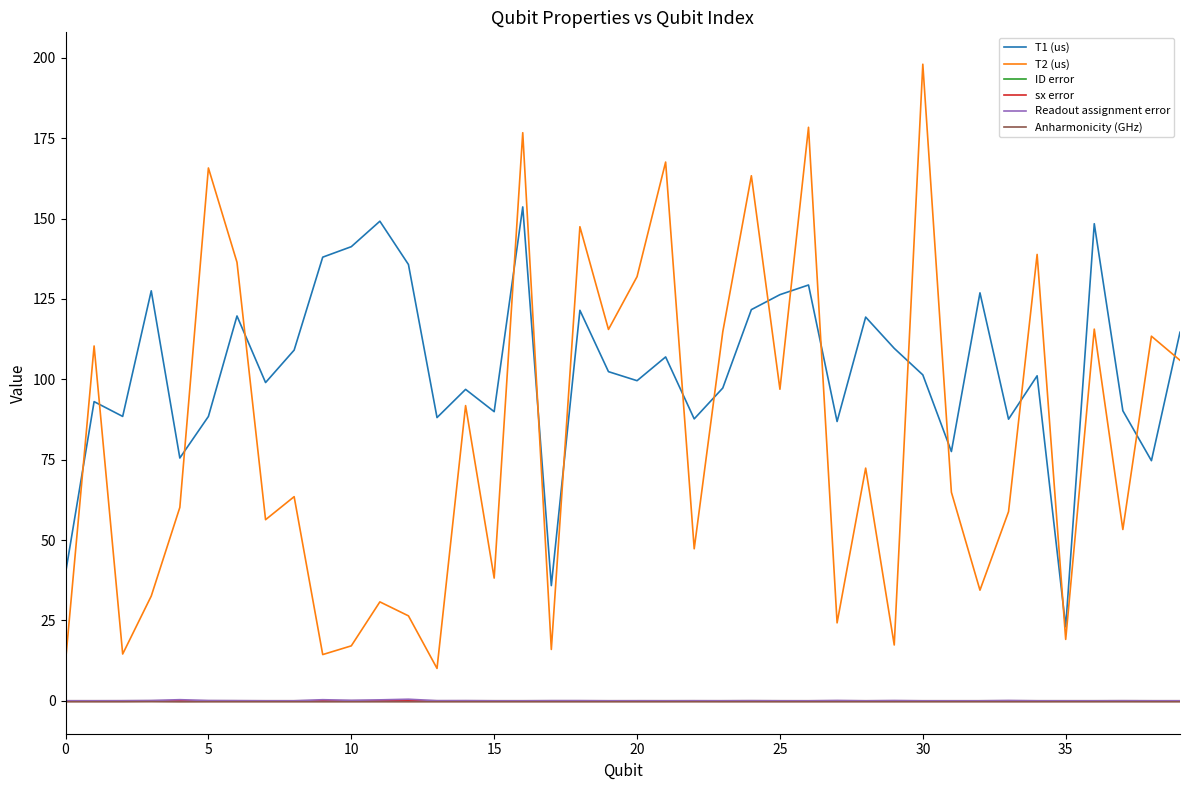

Does the chart have visible grid lines?

No